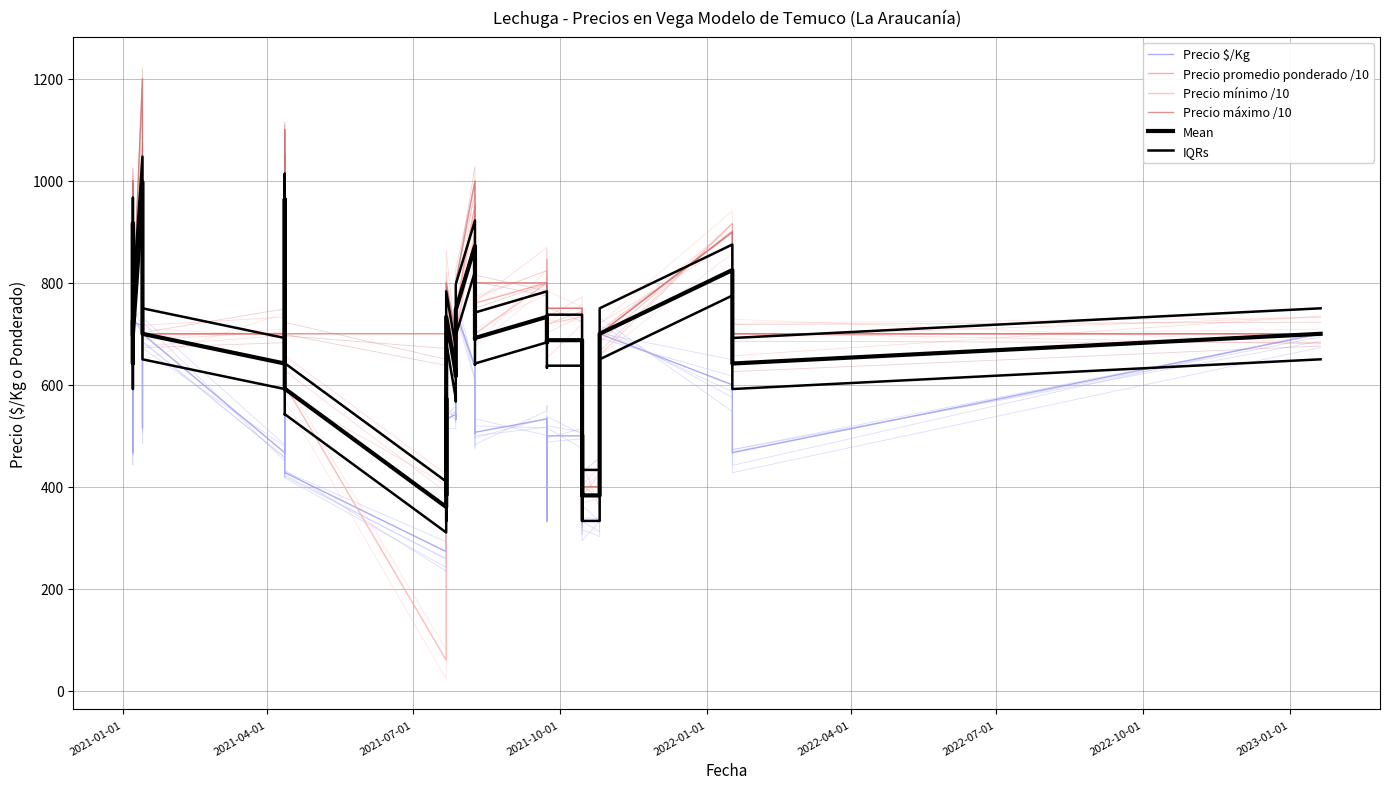

How many values in the Precio $/Kg series exceed 507?

19